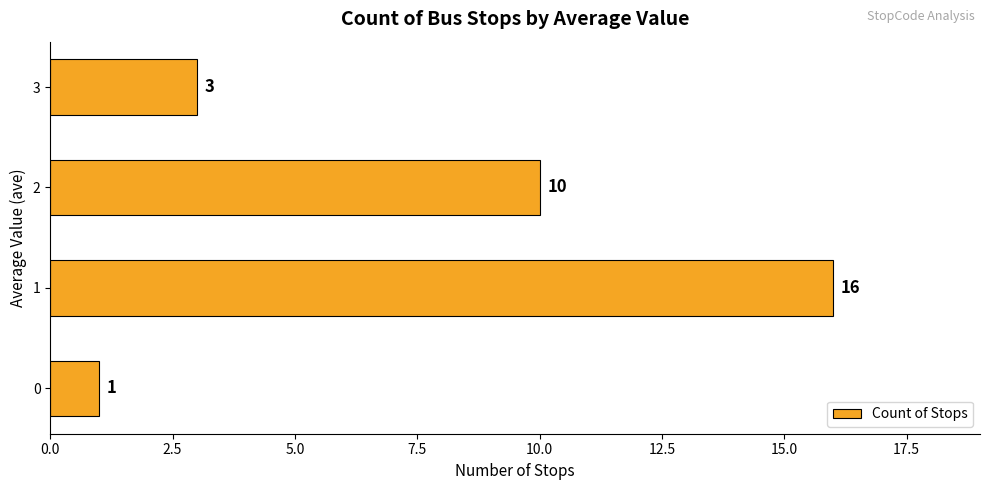

What is the difference between the maximum and second lowest values?

13